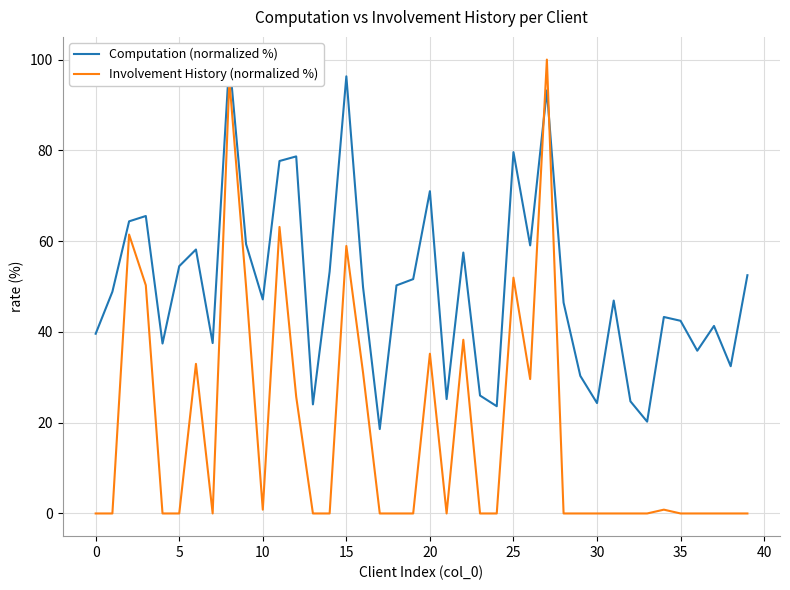

List the series in order of their overall mean, highest first.

Computation (normalized %), Involvement History (normalized %)